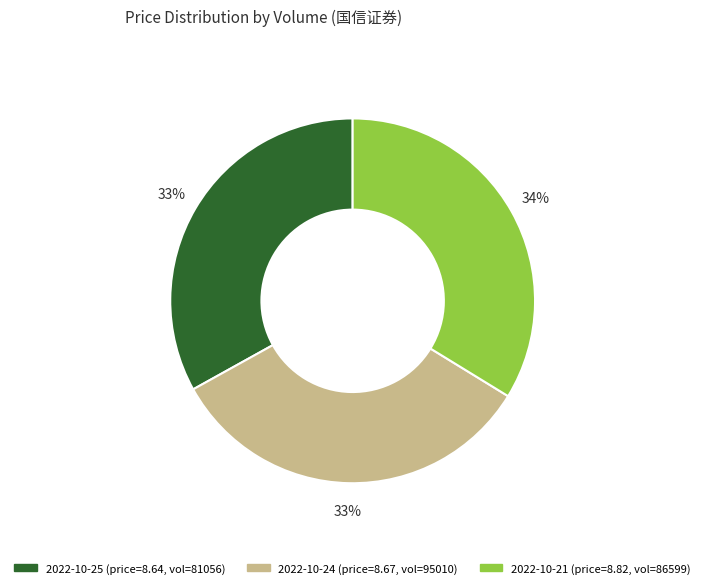

How many segments does this pie chart have?

3